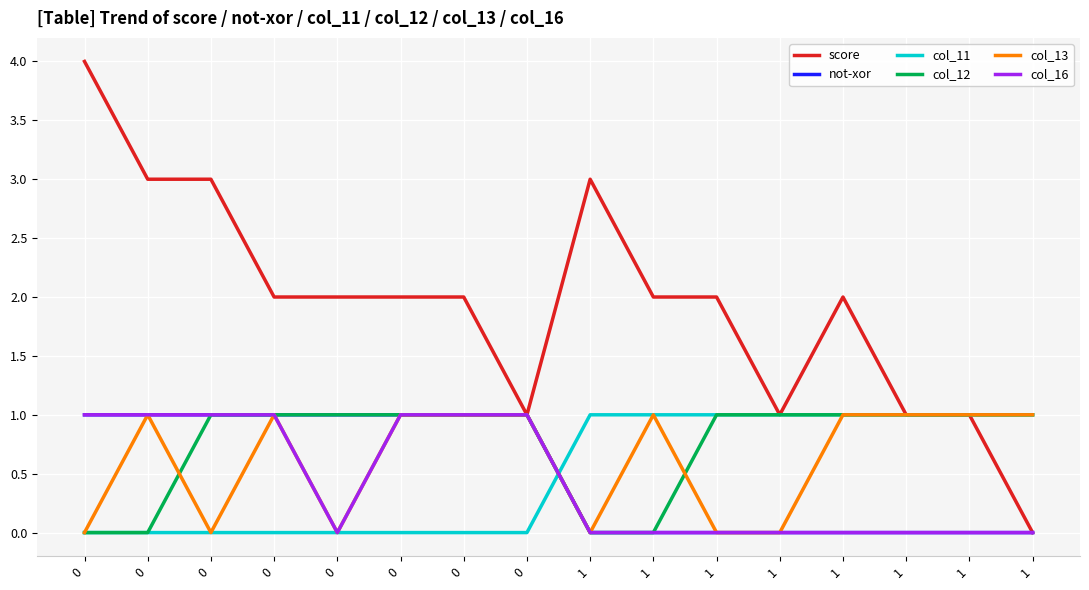

What is the sum of the col_13 values at 0 and 1?

2